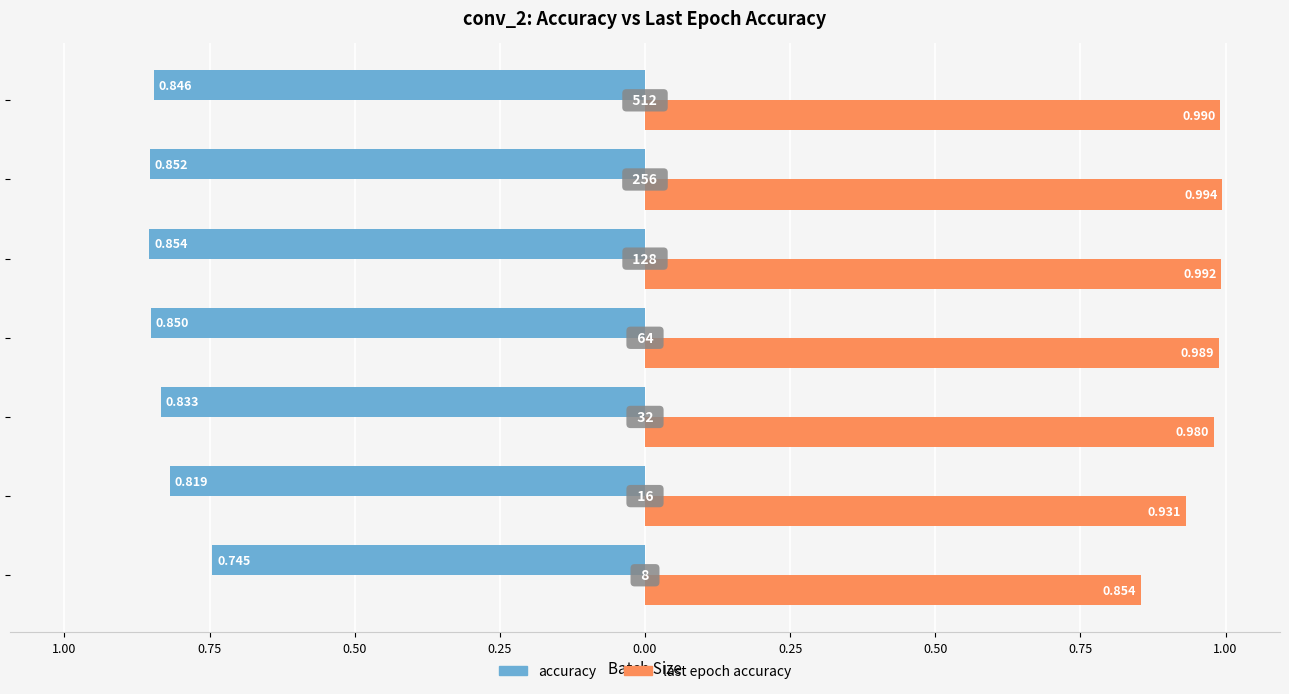

What is the value of the accuracy bar at the 1st from the left?

-0.7